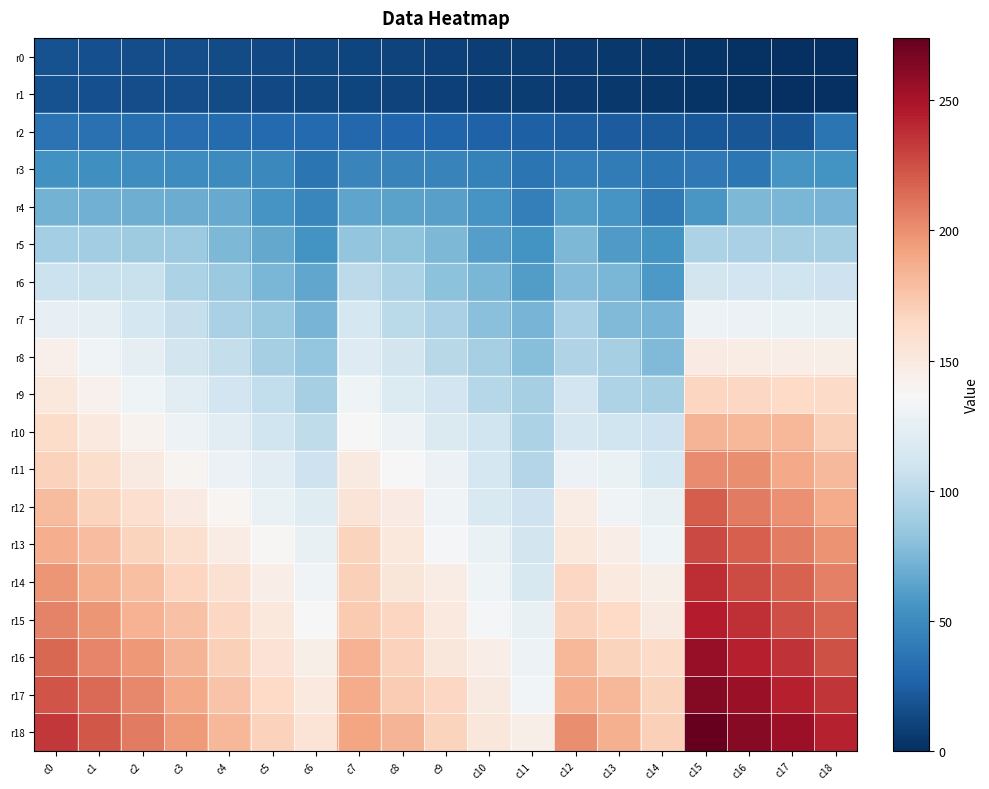

Rank the series by their maximum value, from lowest to highest.

r0, r1, r2, r3, r4, r5, r6, r7, r8, r9, r10, r11, r12, r13, r14, r15, r16, r17, r18